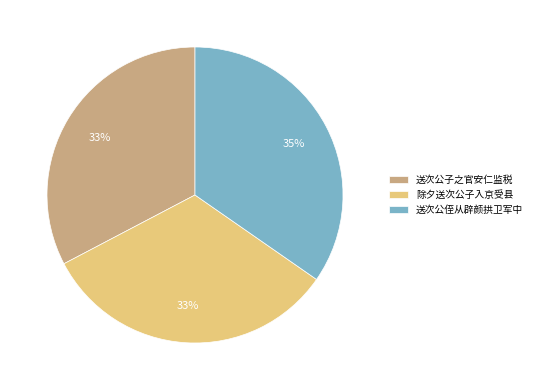

What is the largest slice in the pie chart?

送次公侄从辟颜拱卫军中